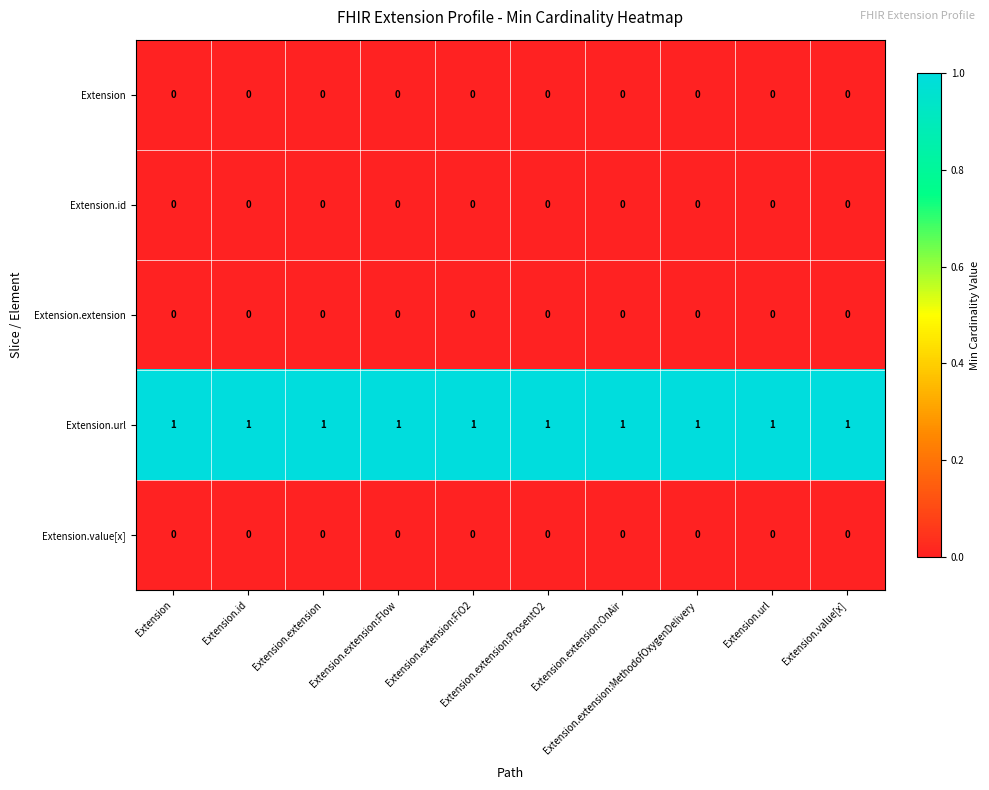

At how many categories does at least one series exceed 0?

10